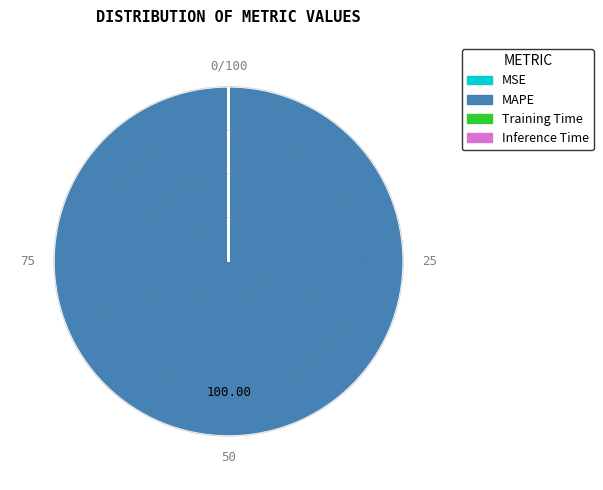

What is the largest slice in the pie chart?

MAPE